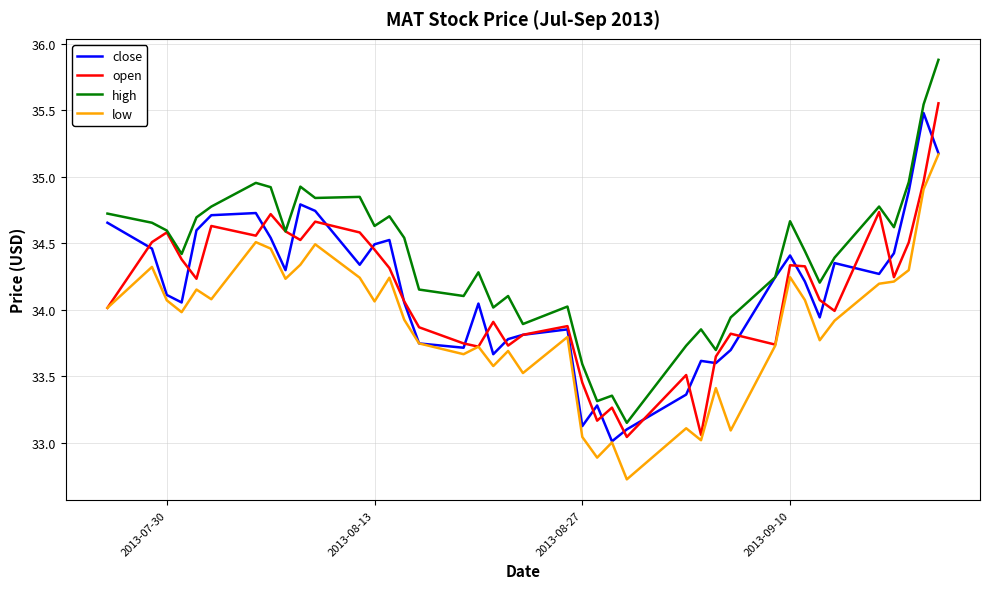

Which series has the largest total across all categories?

high